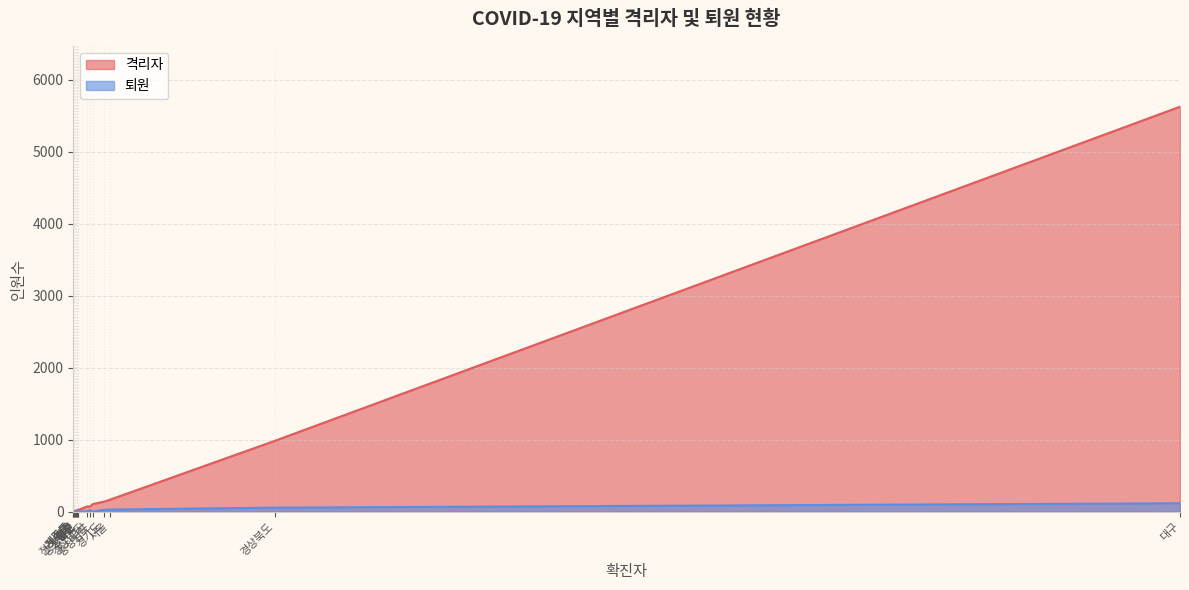

What is the spread (max minus min) of values at 대구?

5507